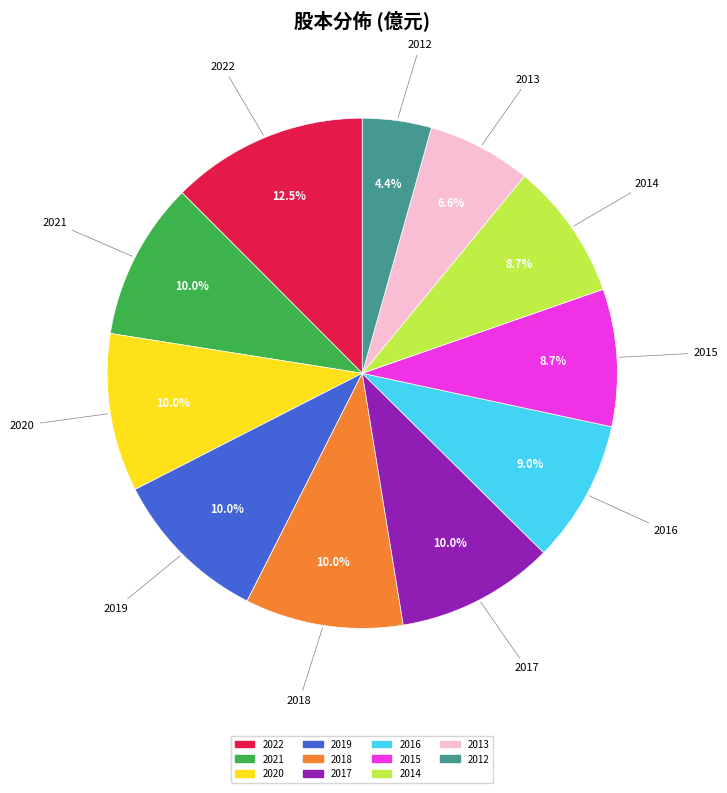

To the nearest percent, what is the difference between the largest and smallest slice percentages?

8%